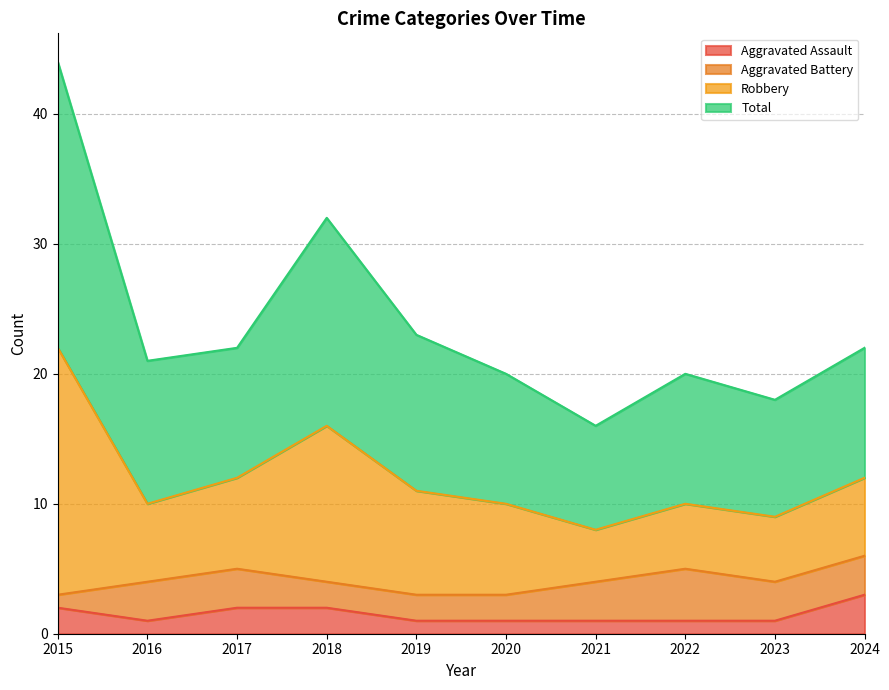

What is the maximum value for Aggravated Assault?

3